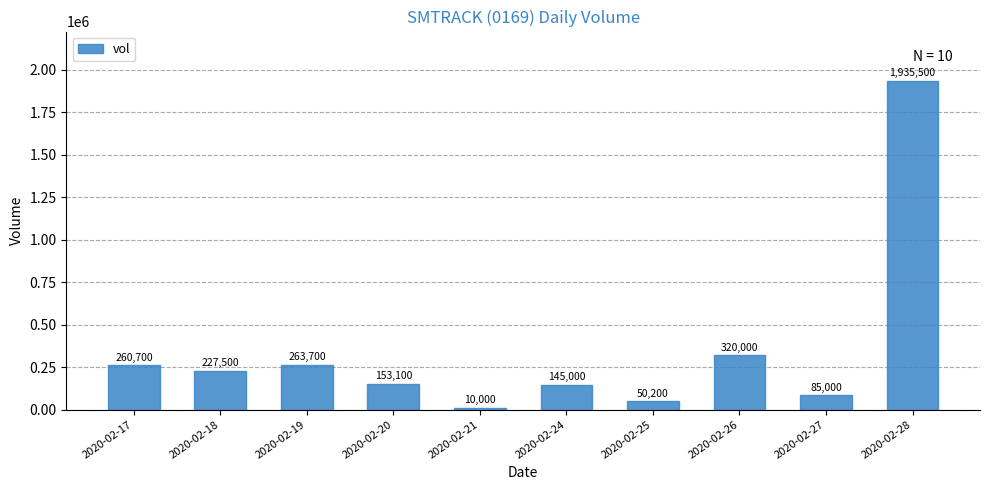

Does the chart contain any negative values?

No